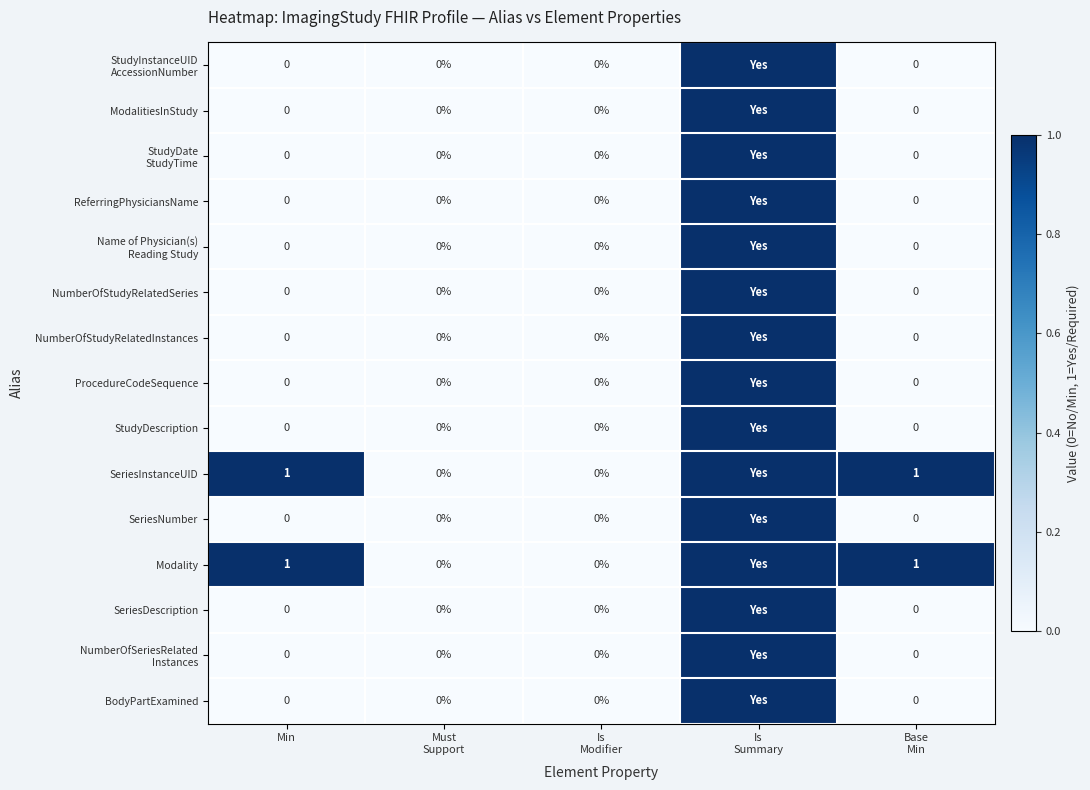

How many NumberOfSeriesRelated Instances values are between 0 and 1?

5